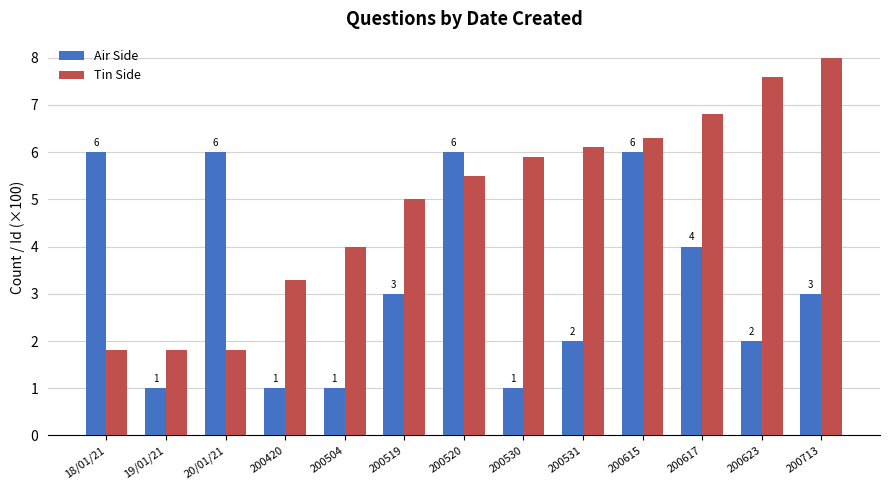

What is the spread (max minus min) of values at 200420?

2.3